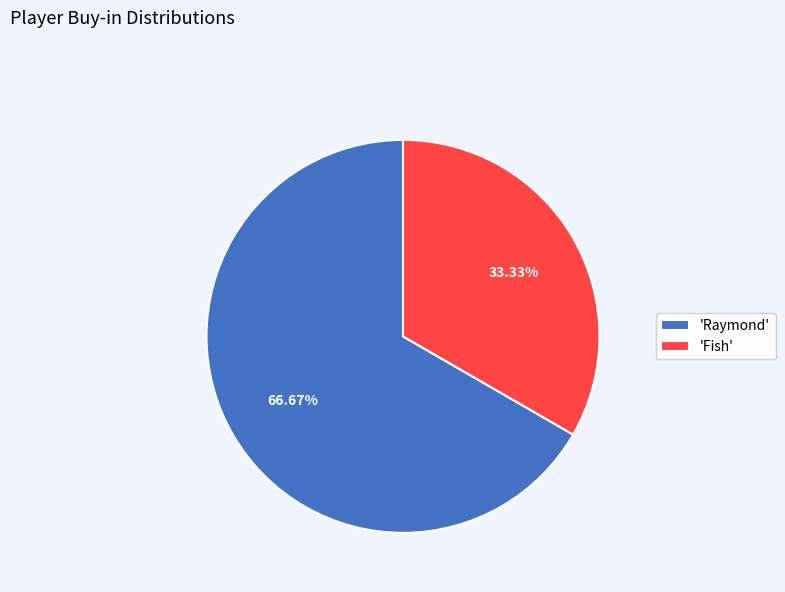

Count the number of slices in the pie.

2